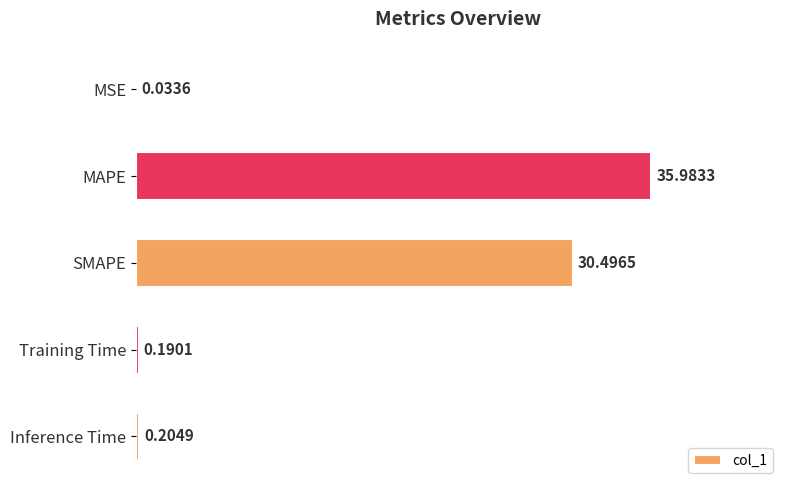

Which category has the highest value across all series?

MAPE